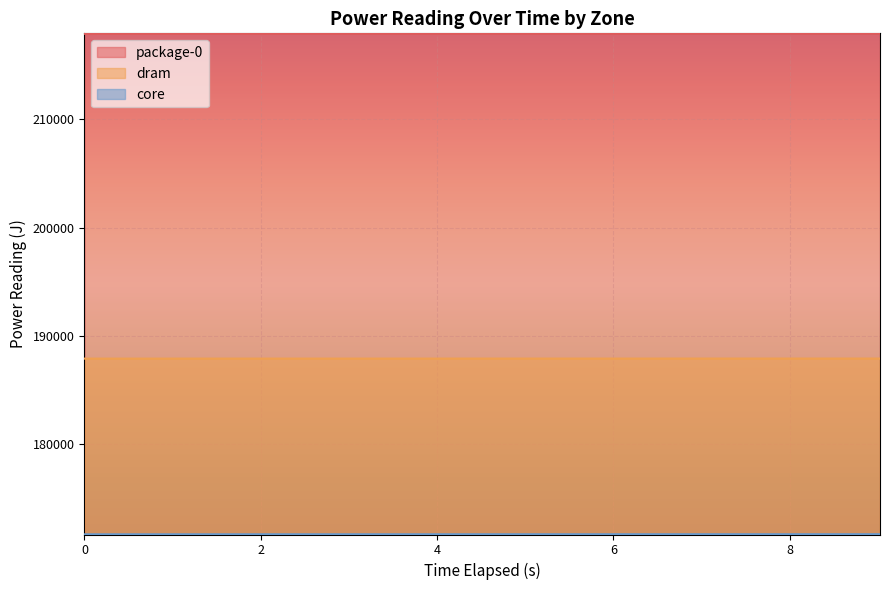

Reading right to left, list all the values displayed in this chart.

package-0: 217906.0	217903.5	217901.1	217898.7	217896.0	217893.6	217891.1	217888.6	217886.4	217883.5
dram: 187928.1	187927.3	187926.6	187925.9	187925.2	187924.5	187923.7	187923.0	187922.4	187921.9
core: 171721.9	171721.1	171720.2	171719.4	171718.3	171717.4	171716.5	171715.7	171715.0	171713.6